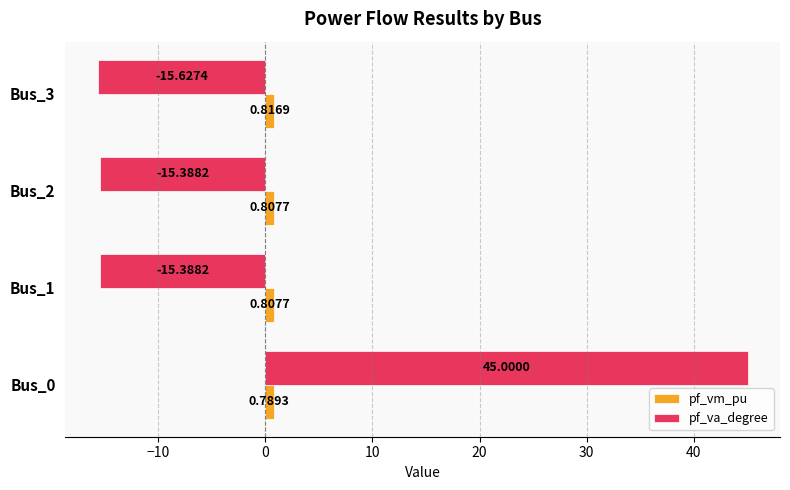

At how many categories does at least one series exceed -9?

4